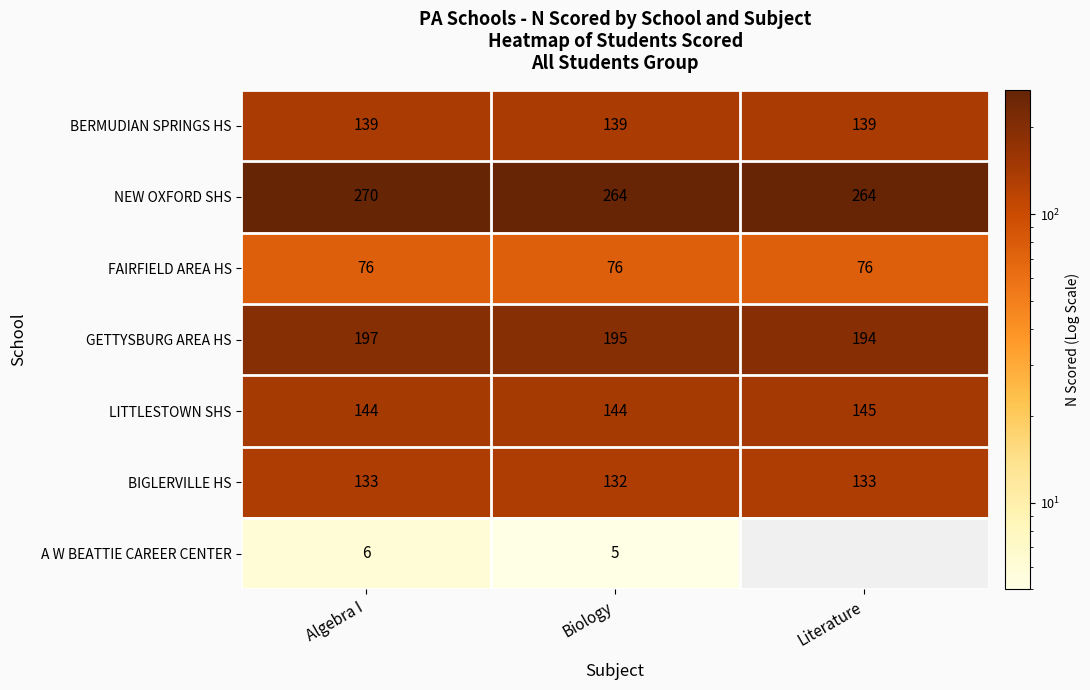

At which label does GETTYSBURG AREA HS reach its peak?

Algebra I